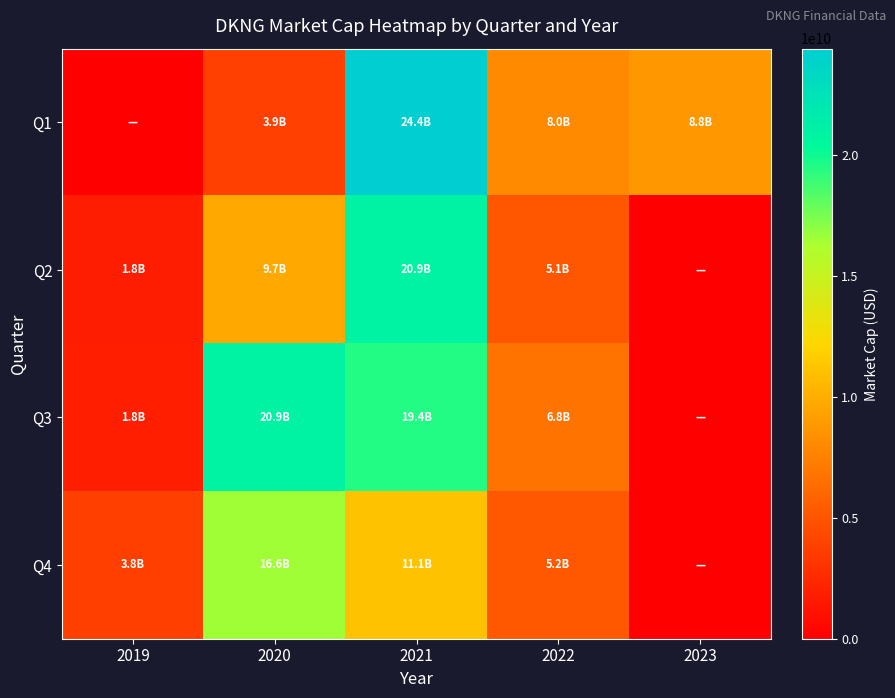

Reading left to right, transcribe all the data shown in this chart.

Q1: 2019=0.0	2020=3855575989.2	2021=24386095930.0	2022=8003455020.0	2023=8810368160.0
Q2: 2019=1809109400.0	2020=9711653920.0	2021=20943489990.0	2022=5100175110.0	2023=0.0
Q3: 2019=1818339550.0	2020=20941156000.0	2021=19449127040.0	2022=6787731340.0	2023=0.0
Q4: 2019=3808130000.0	2020=16570704000.0	2021=11093594680.0	2022=5215695906.5	2023=0.0